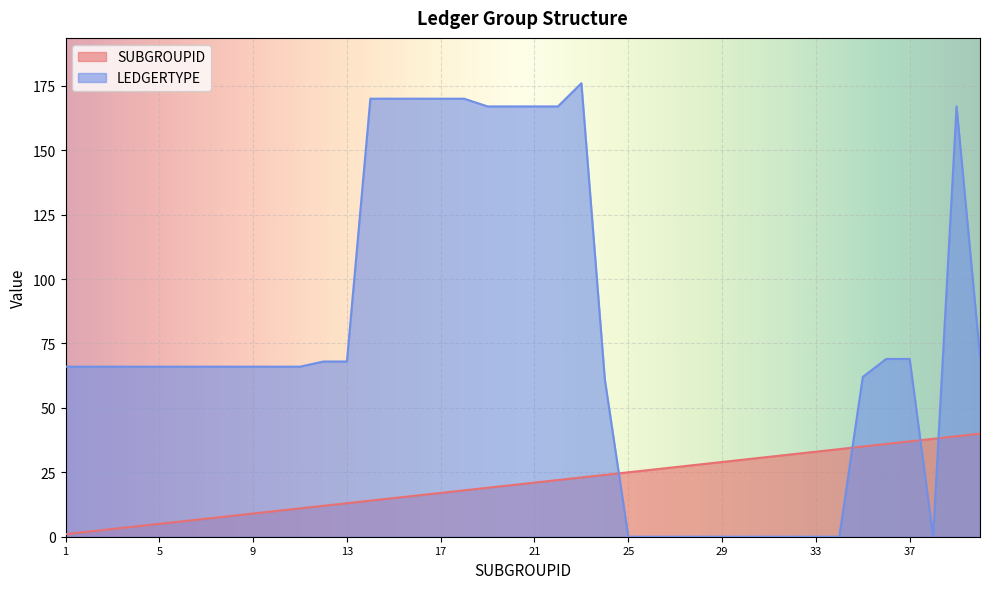

Which series ends up on top after the final intersection of LEDGERTYPE and SUBGROUPID?

LEDGERTYPE